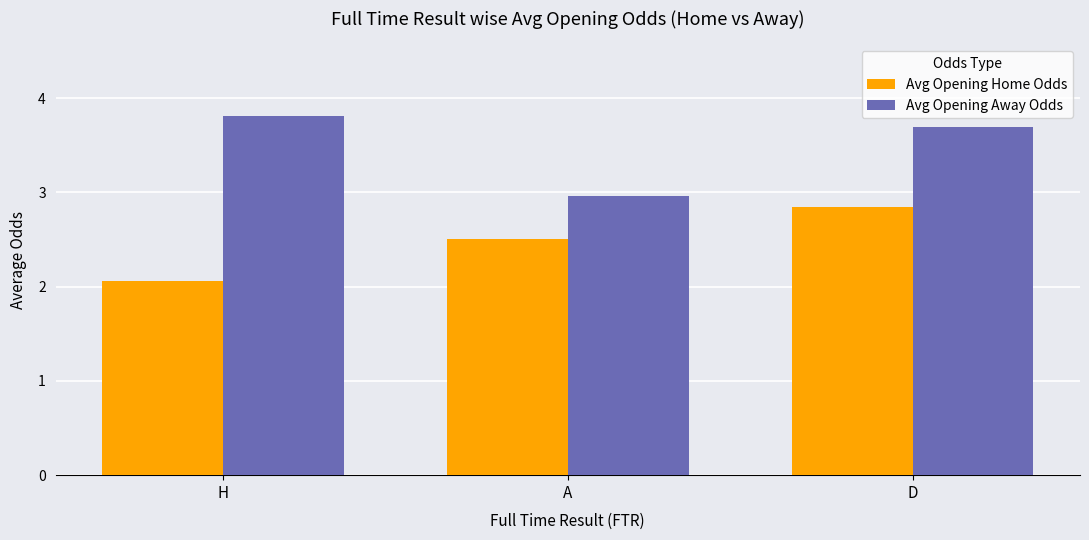

List the labels in order of Avg Opening Away Odds value, smallest first.

A, D, H